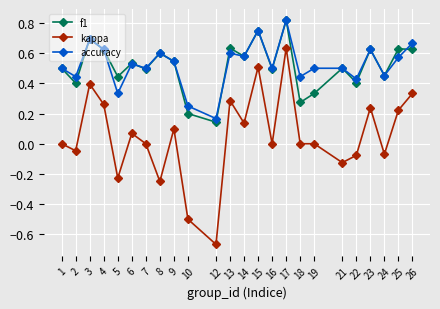

Count the number of data series in this chart.

3